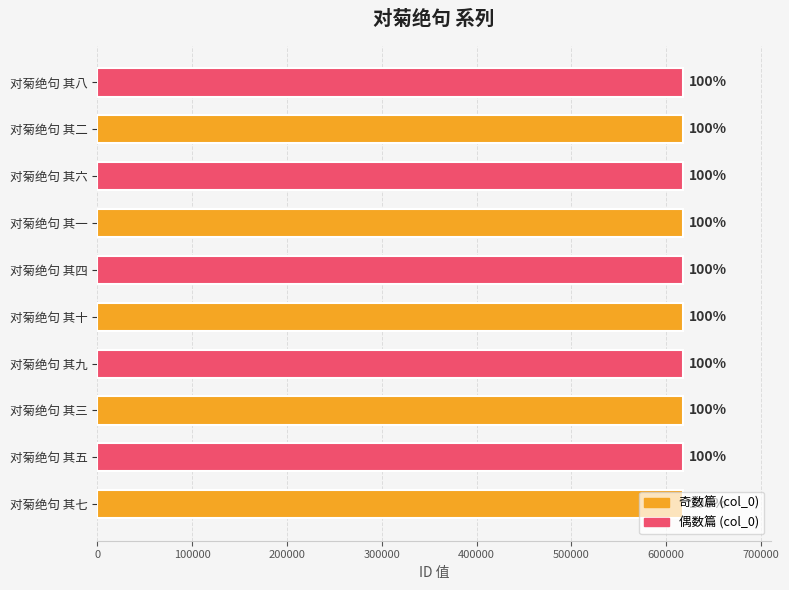

How many bars are there in total?

10